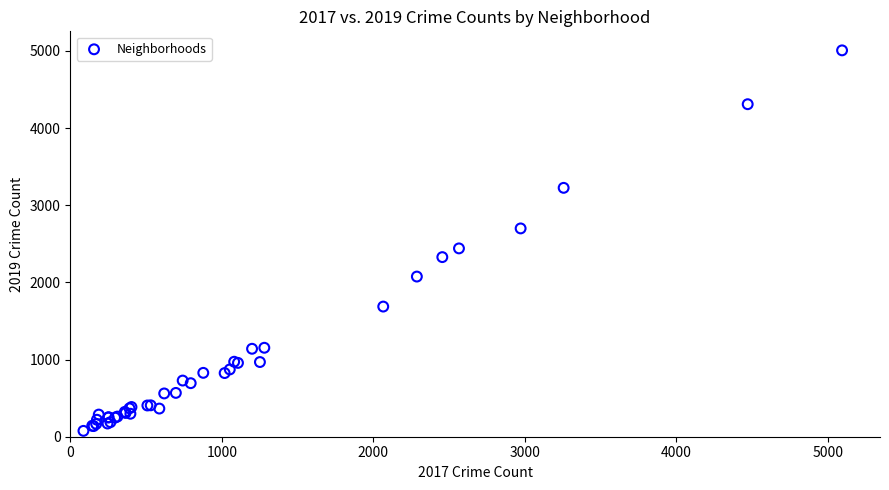

What Y value in the scatter plot is closest to 2542?

2441